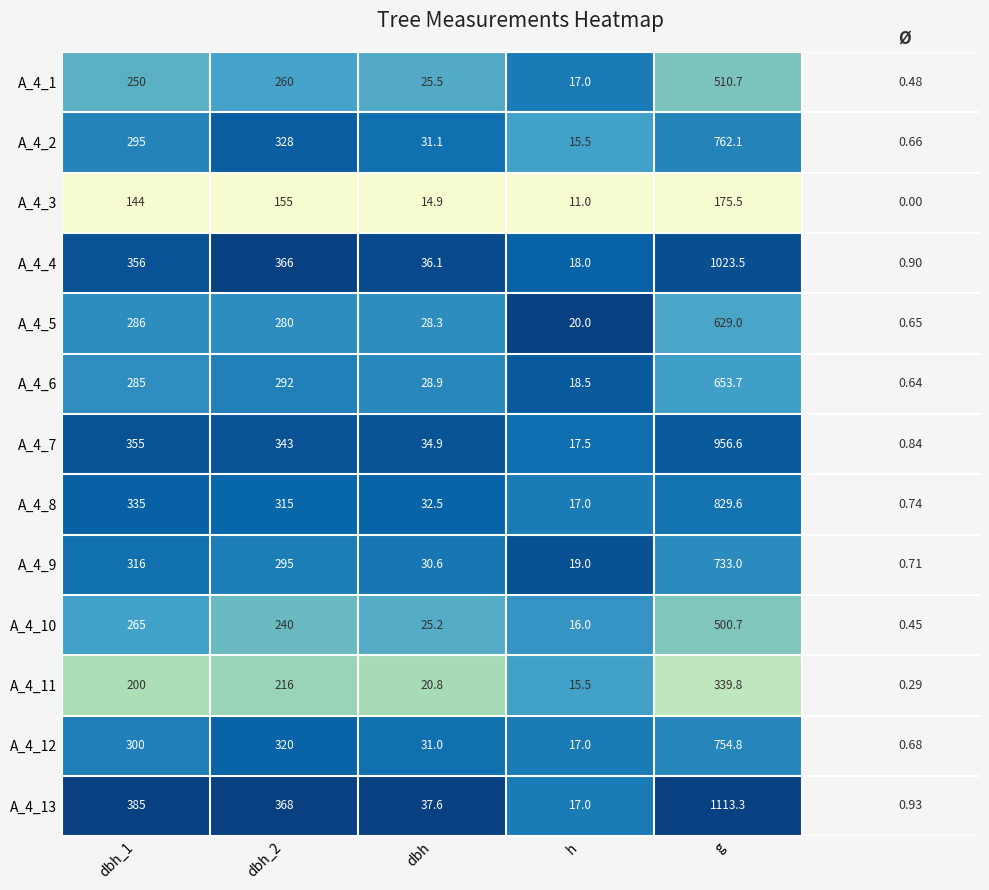

List the labels in order of A_4_7 value, largest first.

g, dbh_1, dbh_2, dbh, h